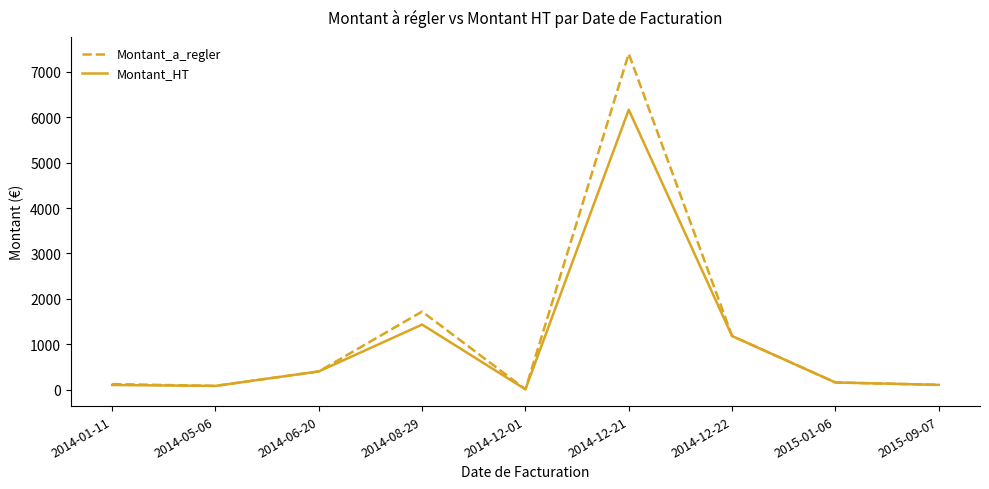

At 2014-12-21, list the series in order from largest to smallest.

Montant_a_regler, Montant_HT